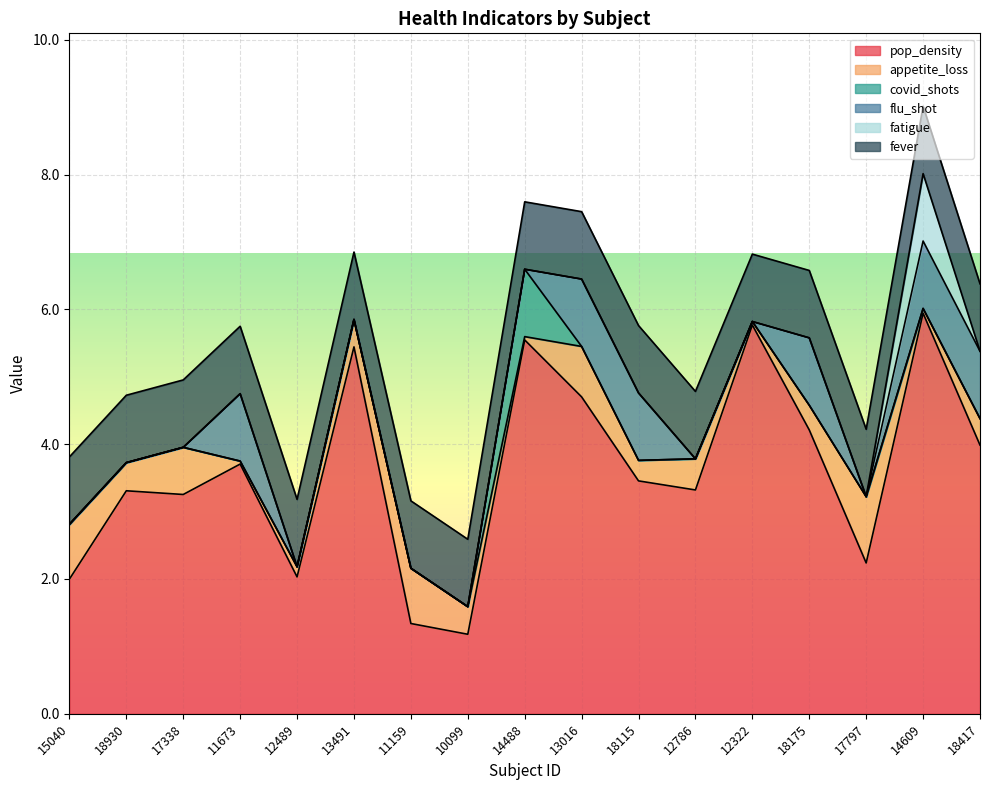

At which label does fatigue reach its peak?

14609